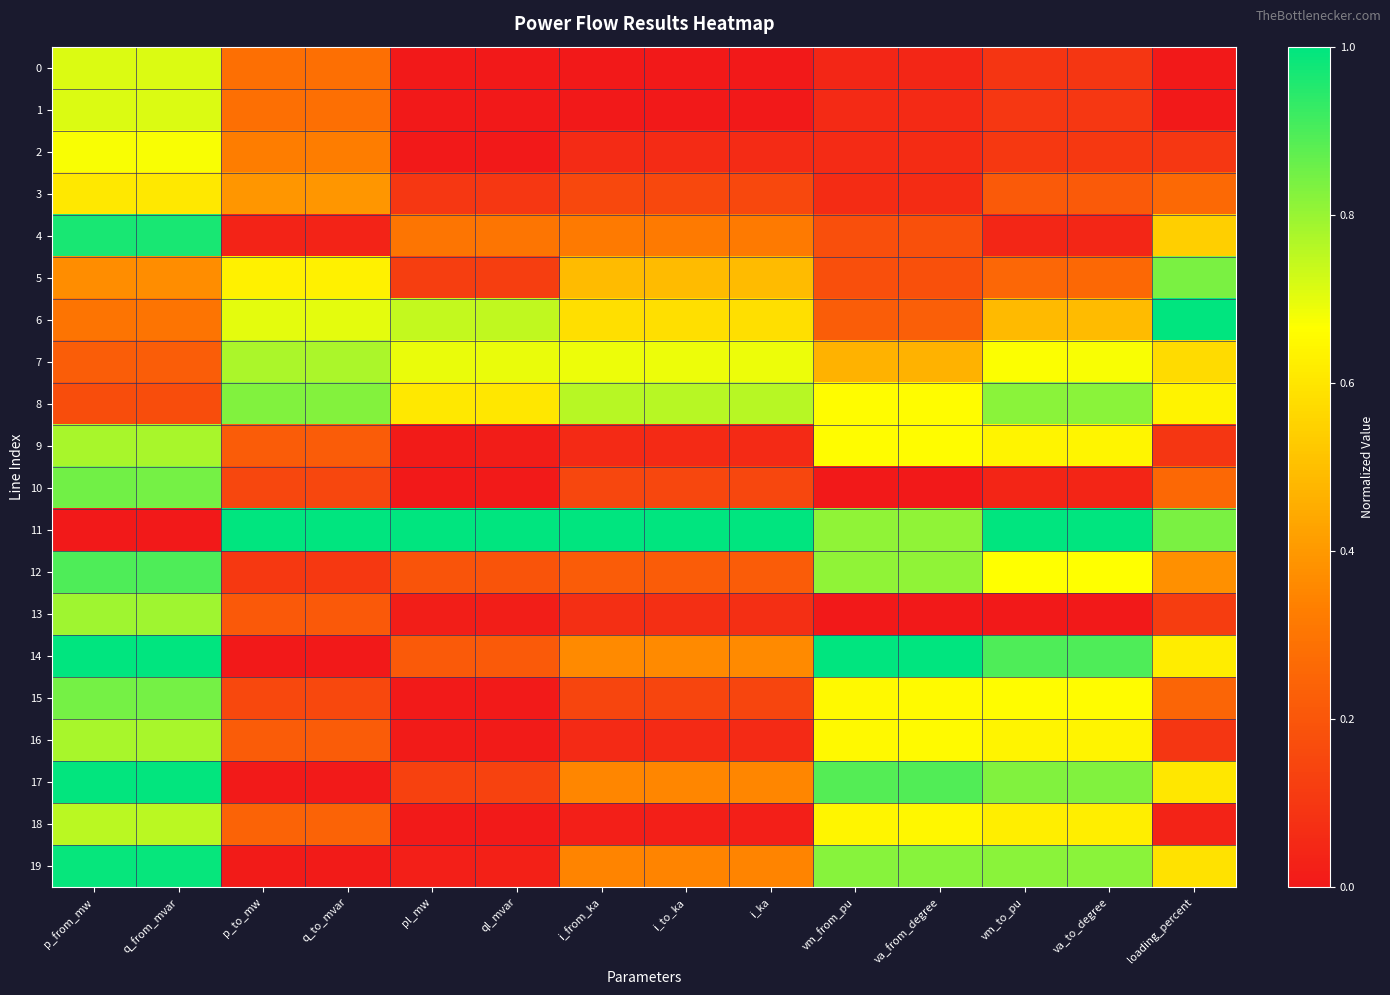

Which series has the widest spread of values?

11